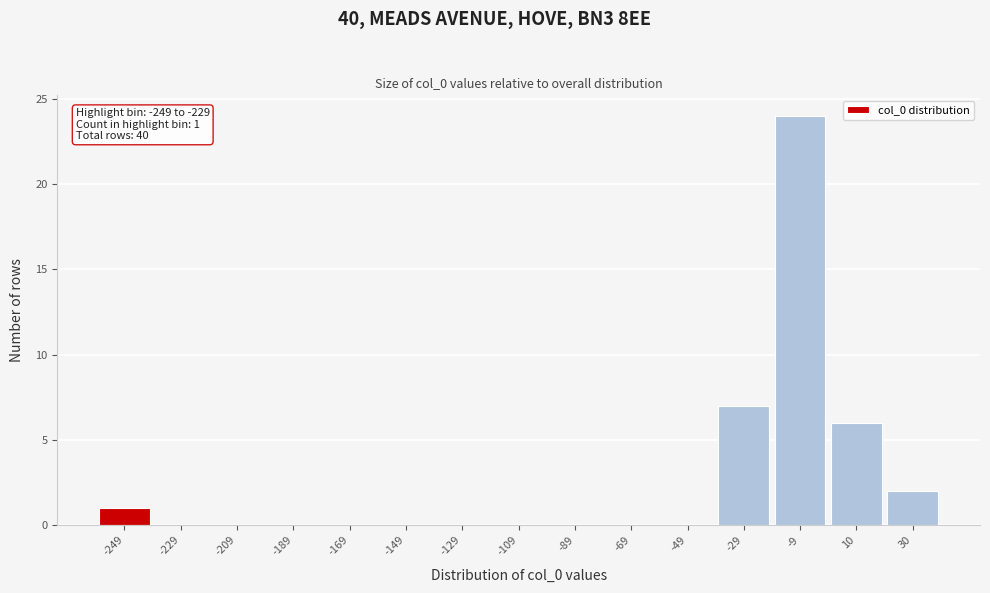

Reading right to left, extract all data points from this chart.

30=2	10=6	-9=24	-29=7	-49=0	-69=0	-89=0	-109=0	-129=0	-149=0	-169=0	-189=0	-209=0	-229=0	-249=1